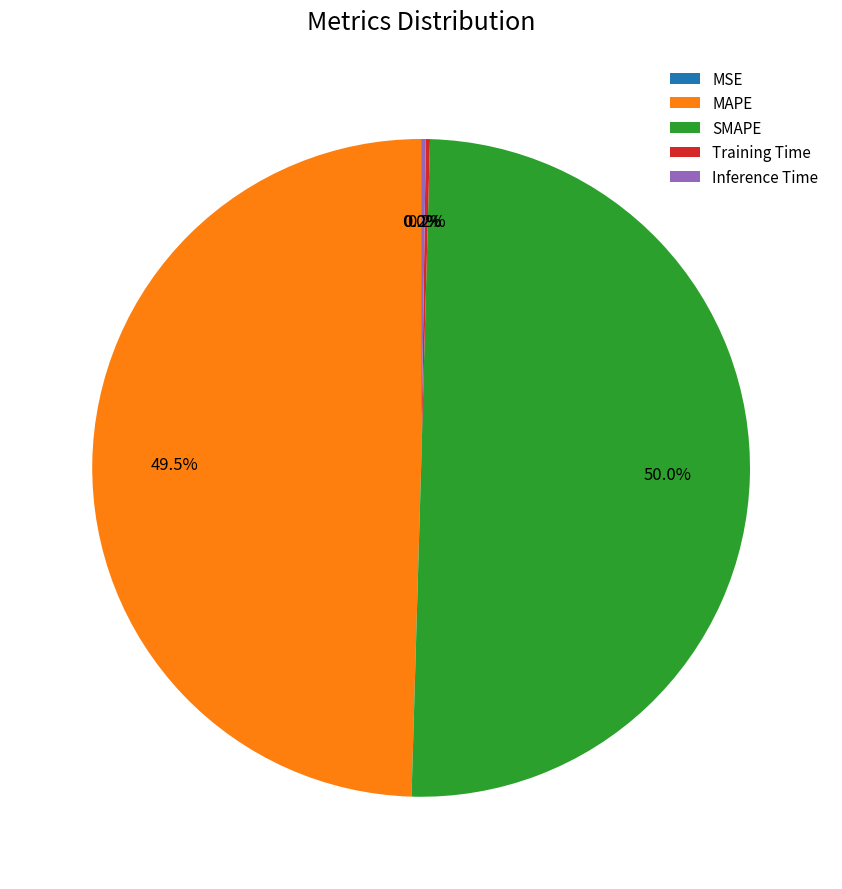

What percentage is NOT represented by MAPE?

50.5%